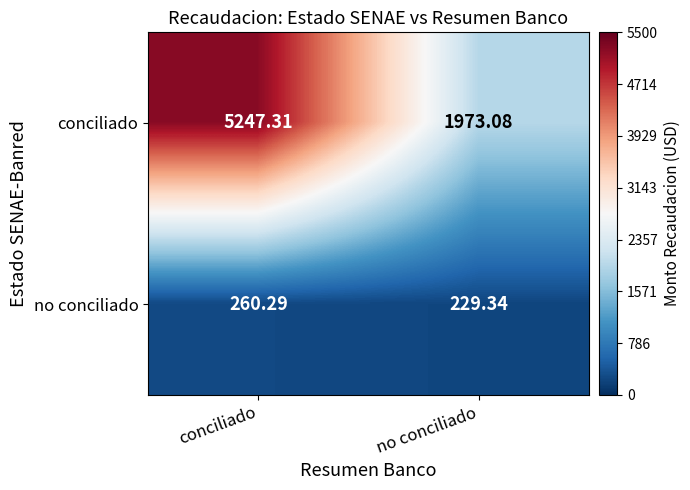

Which series has the largest range (max minus min)?

conciliado